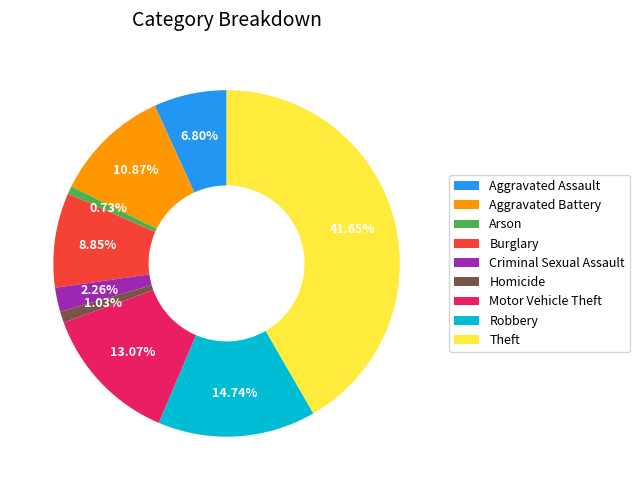

Is it true that Aggravated Assault is 19% of the pie?

False